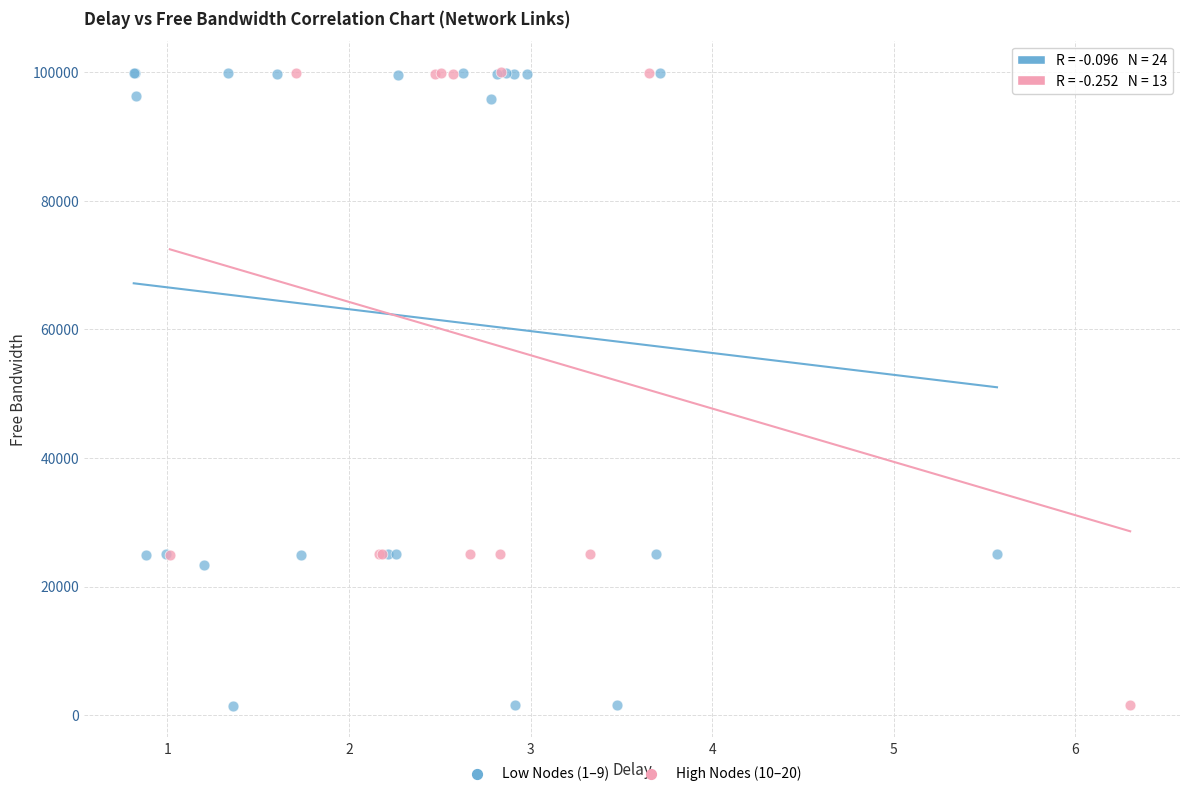

What are all the series names shown in the legend?

Low Nodes (1–9), High Nodes (10–20)